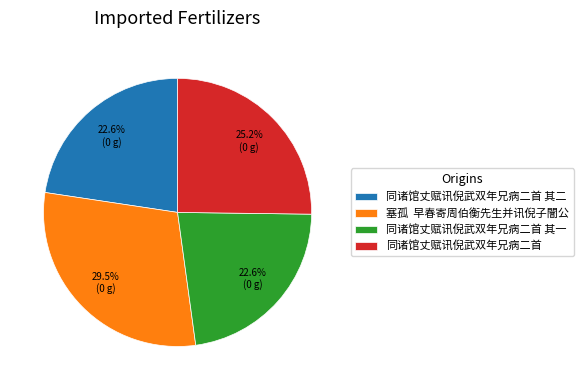

What portion of the pie excludes 同诸馆丈赋讯倪武双年兄病二首 其二?

77.4%